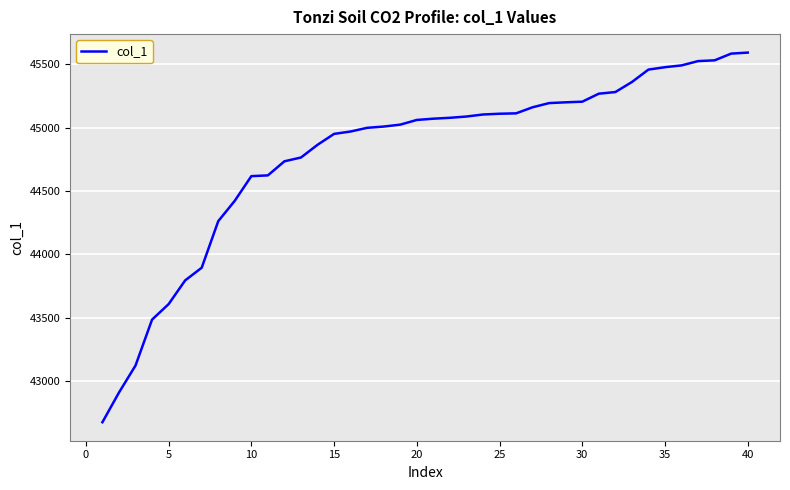

What is the difference between the maximum and minimum values?

2914